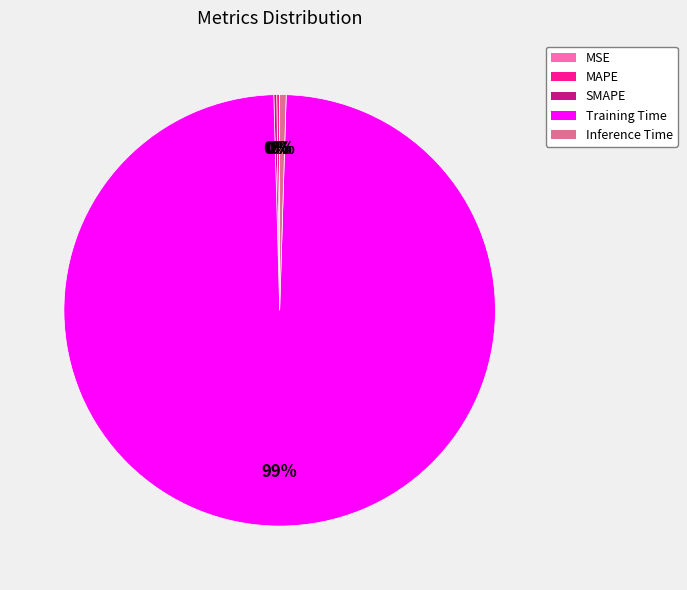

Which category accounts for the majority?

Training Time